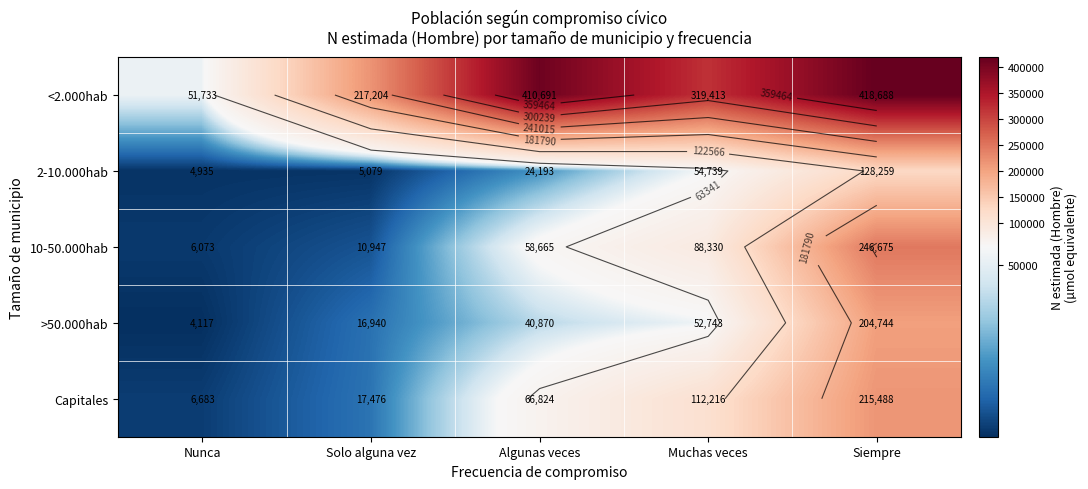

The value of 2-10.000hab at Algunas veces is 24193. True or false?

True